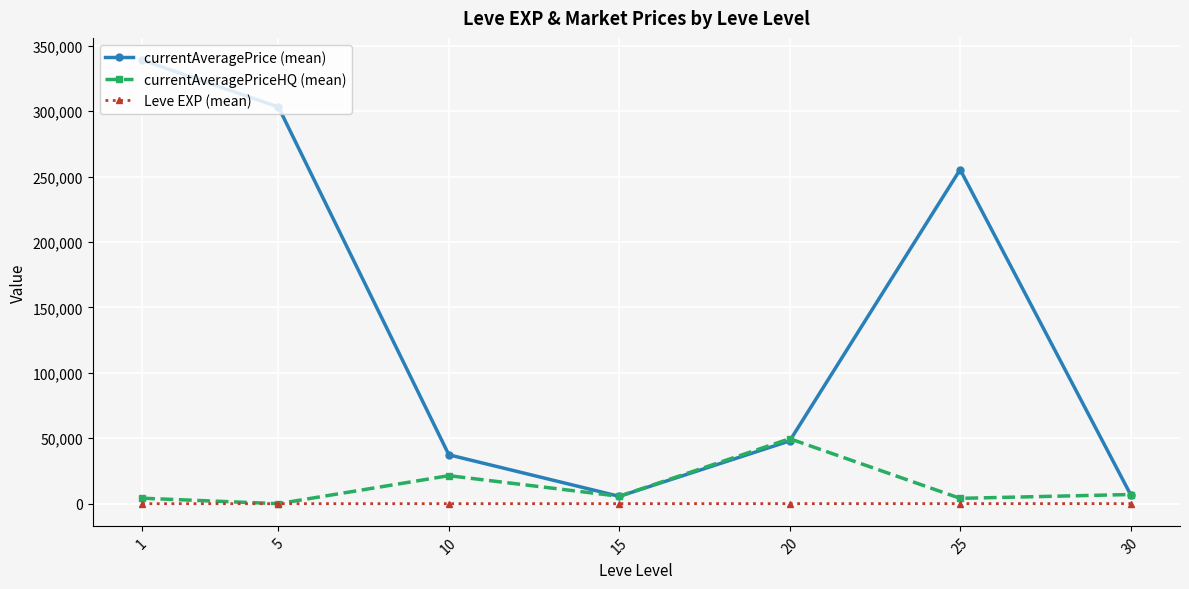

List the series in order of their peak value, highest first.

currentAveragePrice (mean), currentAveragePriceHQ (mean), Leve EXP (mean)